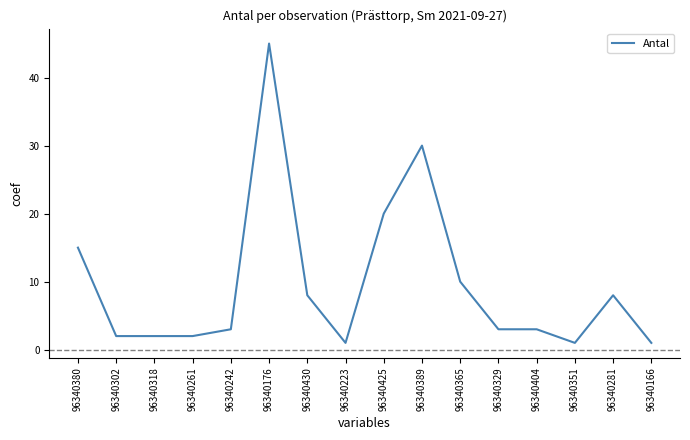

Which category has the highest value across all series?

96340176